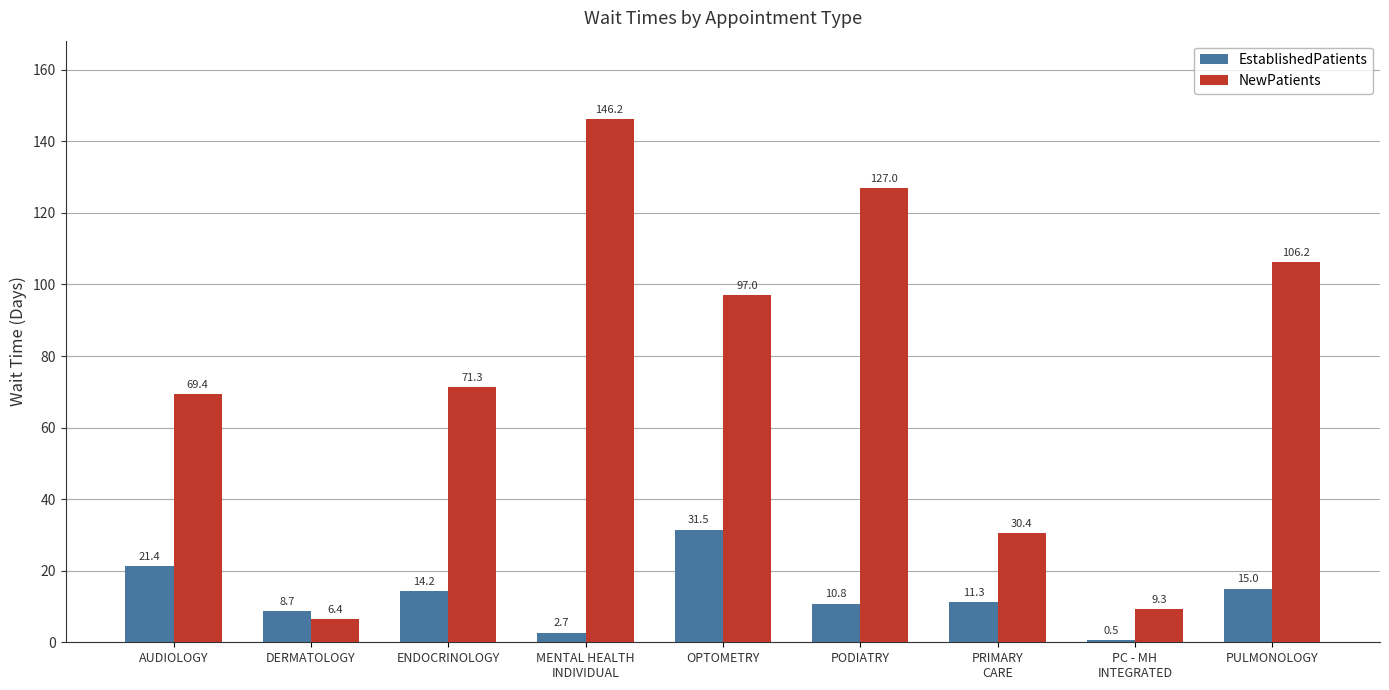

Between DERMATOLOGY and OPTOMETRY, which series saw the biggest shift?

NewPatients